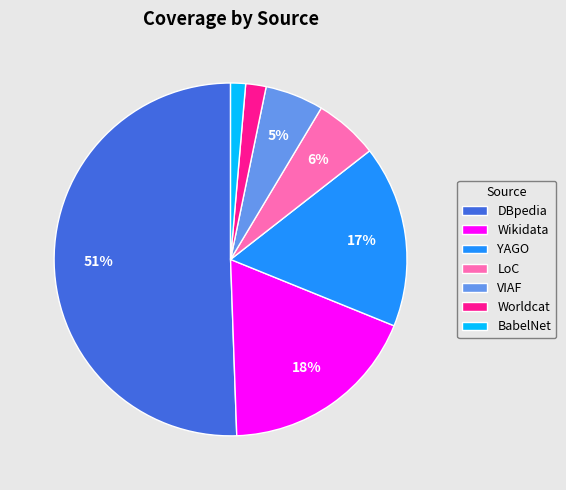

True or false: YAGO accounts for 6% of the total.

False